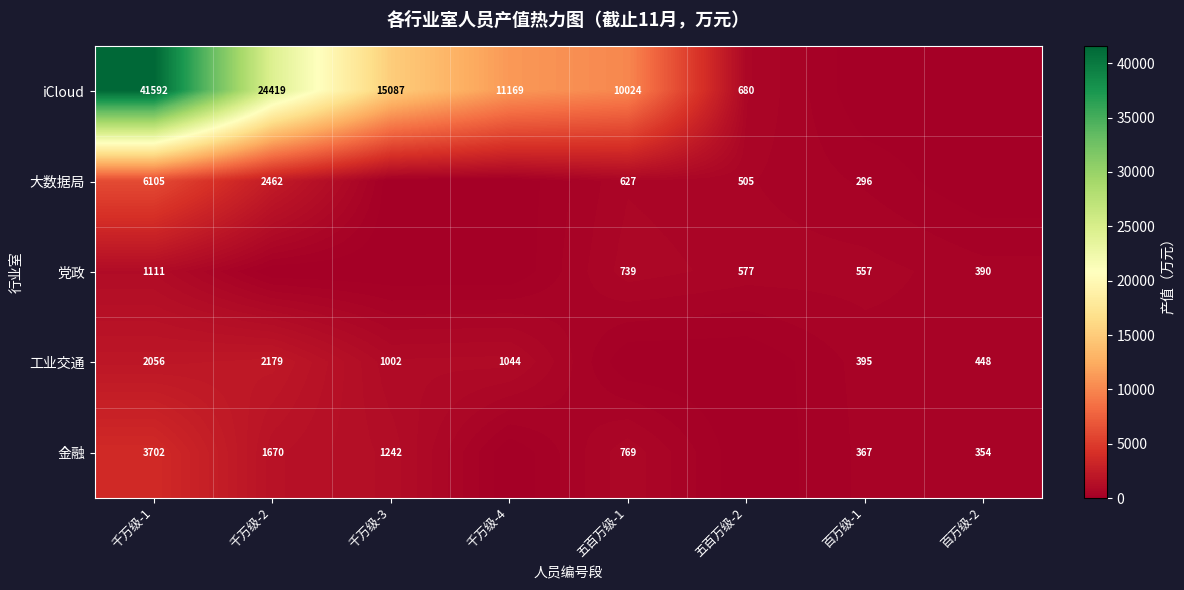

Rank the series at 千万级-1 from lowest to highest value.

党政, 工业交通, 金融, 大数据局, iCloud